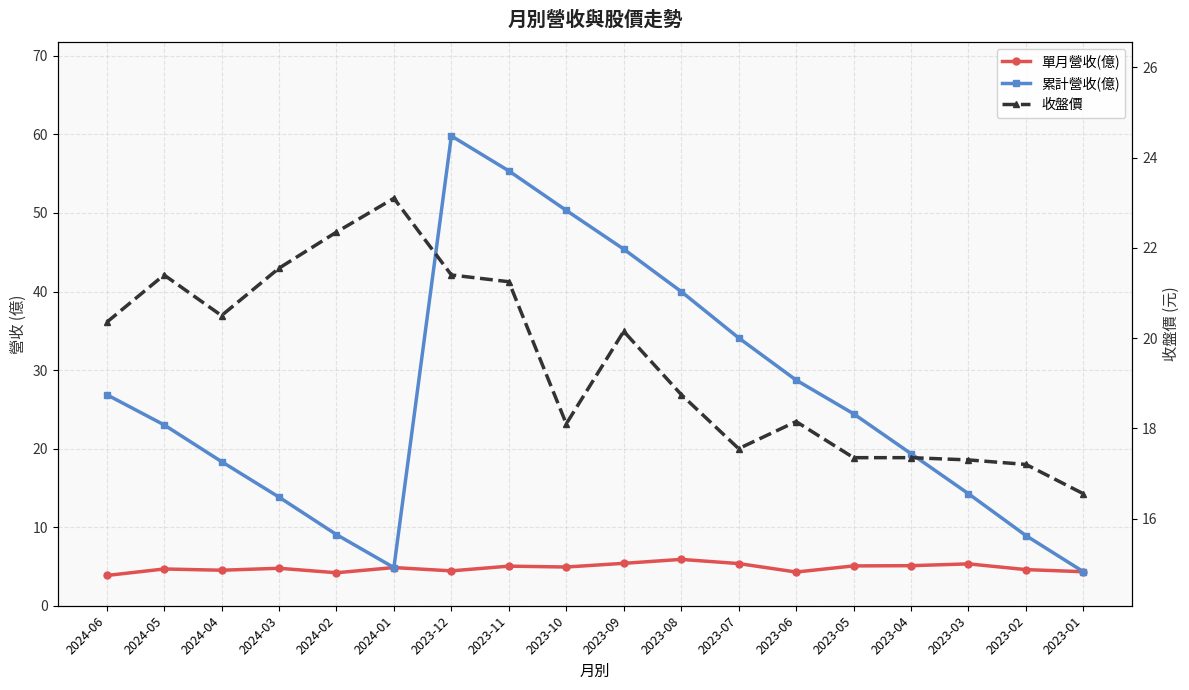

Rank the series at 2023-12 from lowest to highest value.

單月營收(億), 收盤價, 累計營收(億)